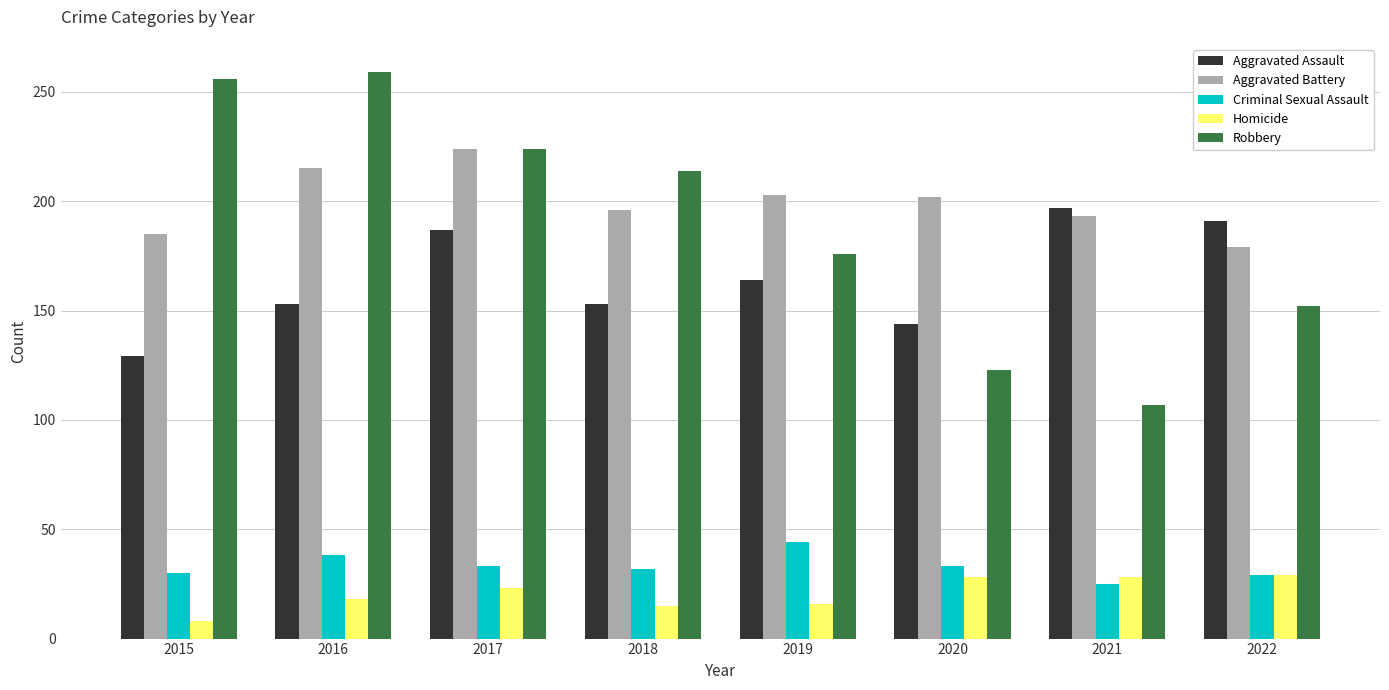

Which series has the widest spread of values?

Robbery